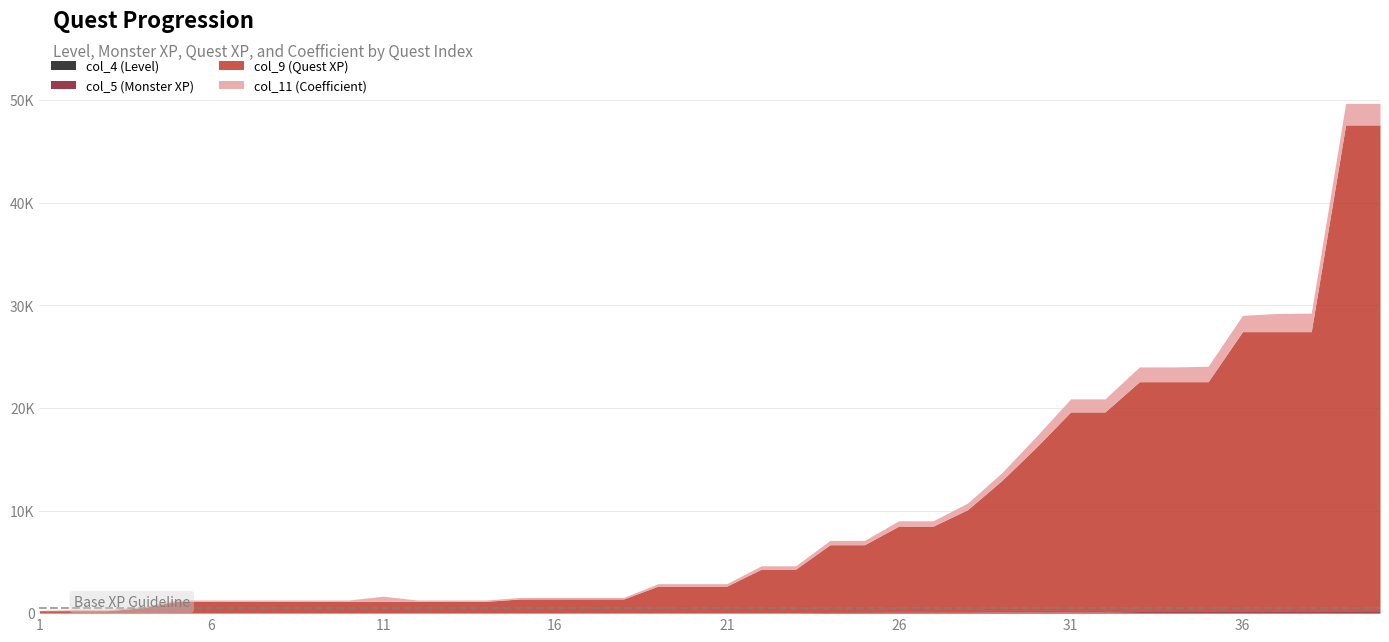

Which series changed the most between 27 and 36?

col_9 (Quest XP)